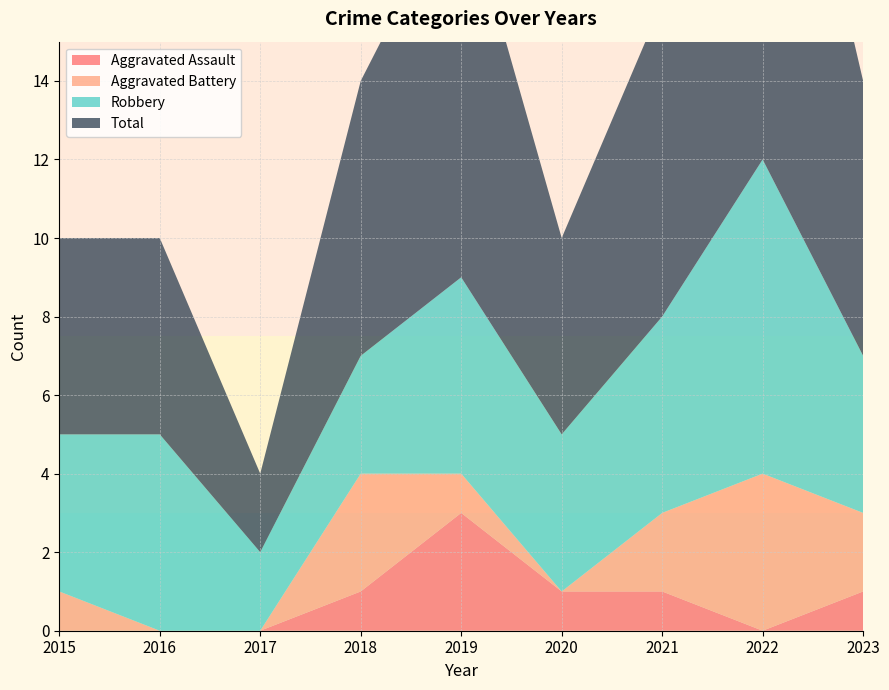

Reading left to right, transcribe all the data shown in this chart.

Aggravated Assault: 0	0	0	1	3	1	1	0	1
Aggravated Battery: 1	0	0	3	1	0	2	4	2
Robbery: 4	5	2	3	5	4	5	8	4
Total: 5	5	2	7	10	5	8	13	7